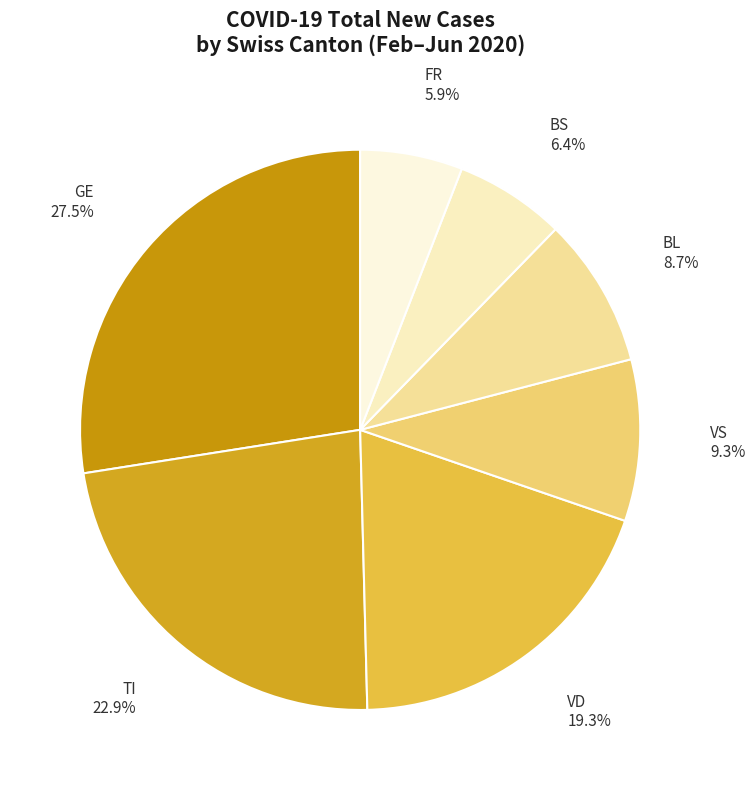

Which has a higher value, GE or TI?

GE